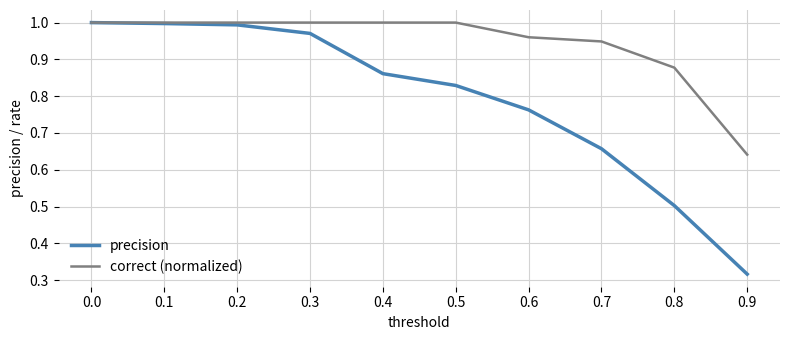

Which series changed the most between 0.2 and 0.6?

precision